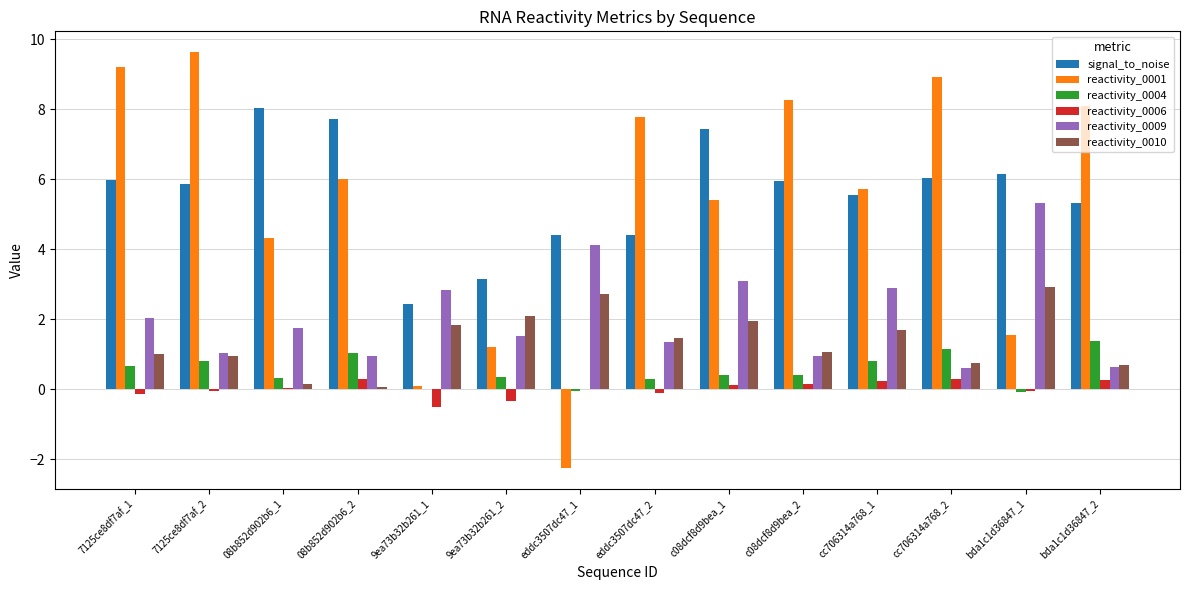

Is the value of reactivity_0009 at 08b852d902b6_2 greater than the value of reactivity_0006 at 7125ce8df7af_1?

Yes